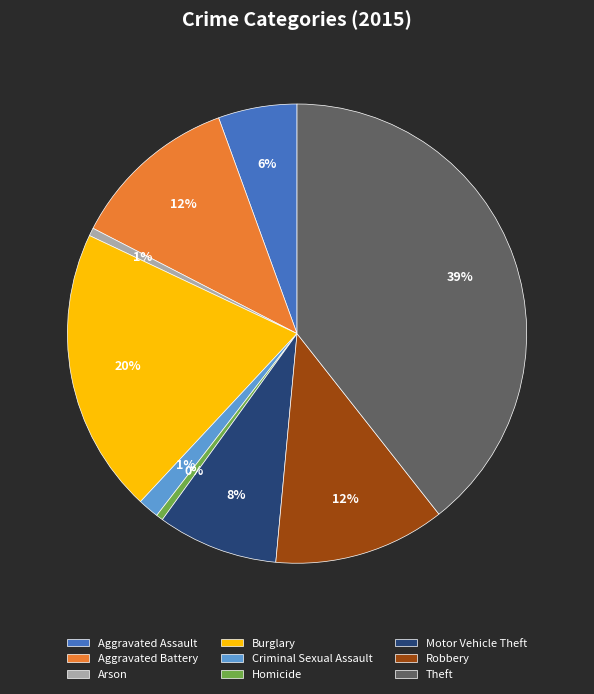

Is it true that Motor Vehicle Theft is 1% of the pie?

False